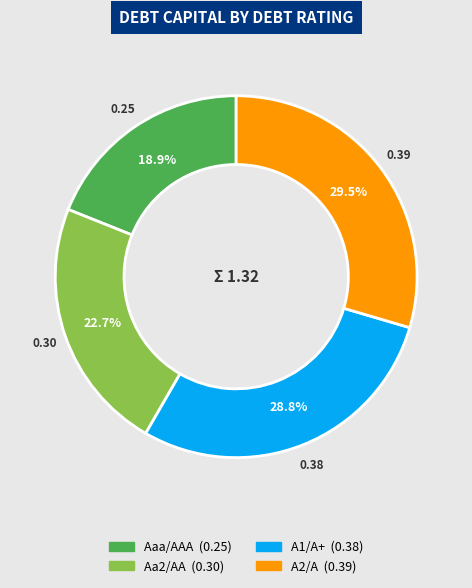

To the nearest percent, what portion does Aaa/AAA represent?

19%